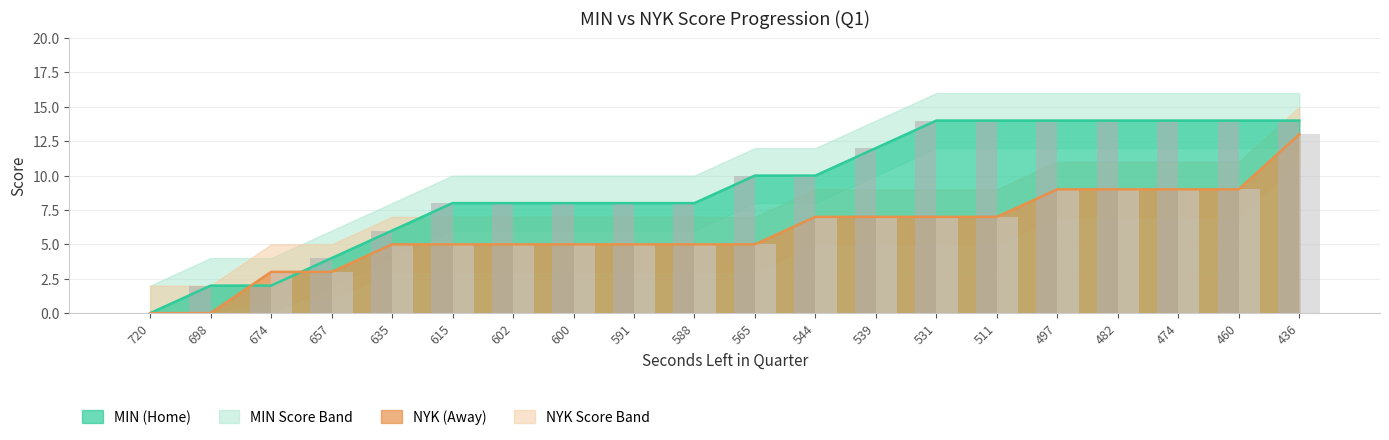

Which has a higher value, 674 or 531?

531